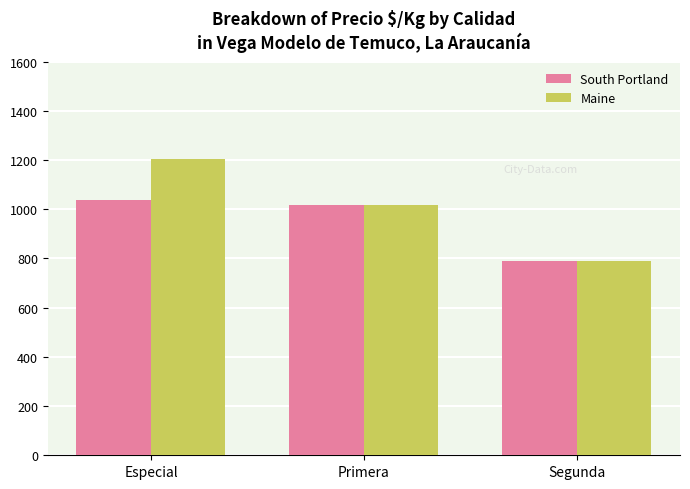

Between Especial and Primera, which series saw the biggest shift?

Maine